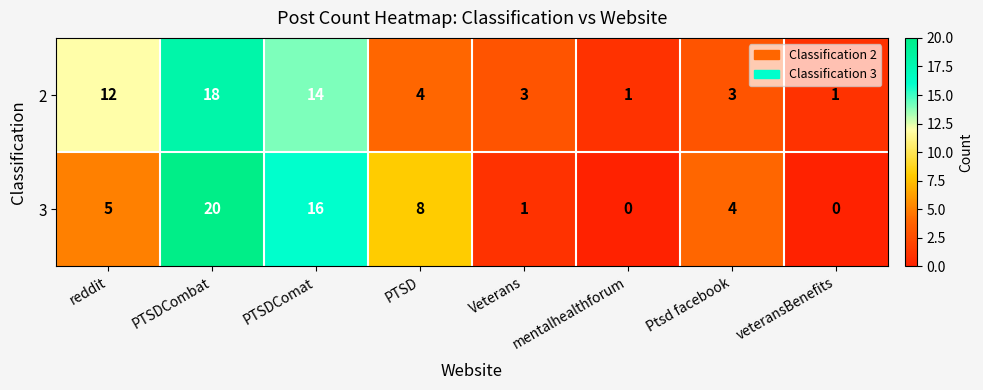

The value of 3 at veteransBenefits is -9. True or false?

False